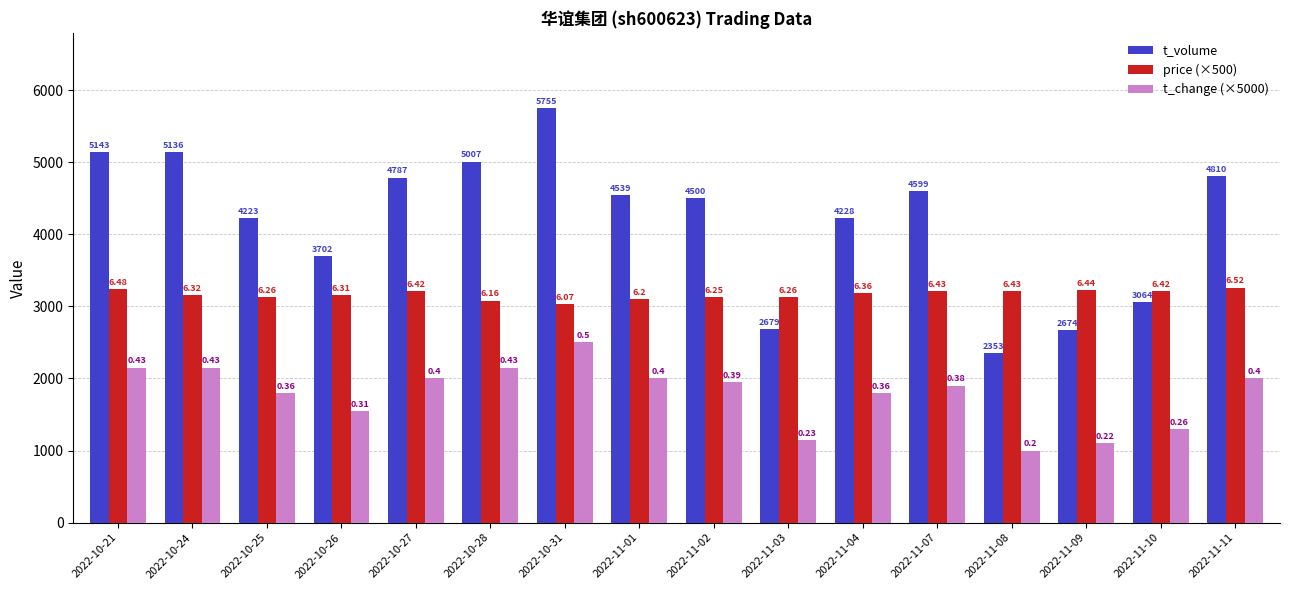

At which category is the sum across all series the highest?

2022-10-31